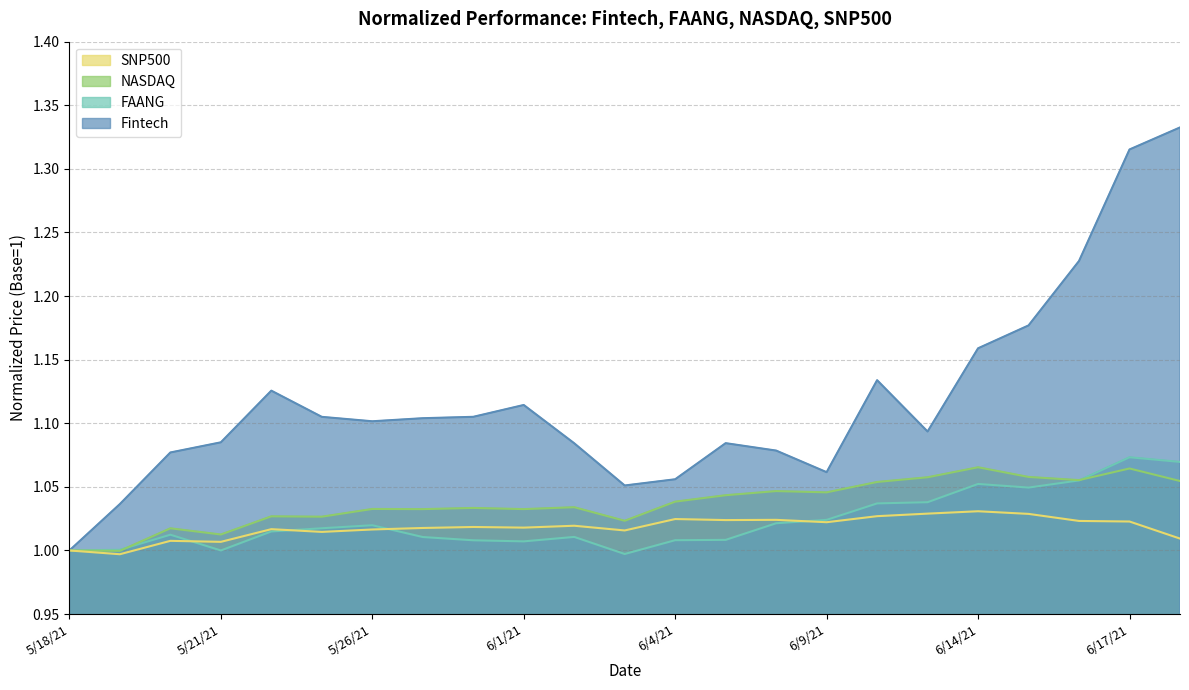

What is the sum of all Fintech values?

25.7